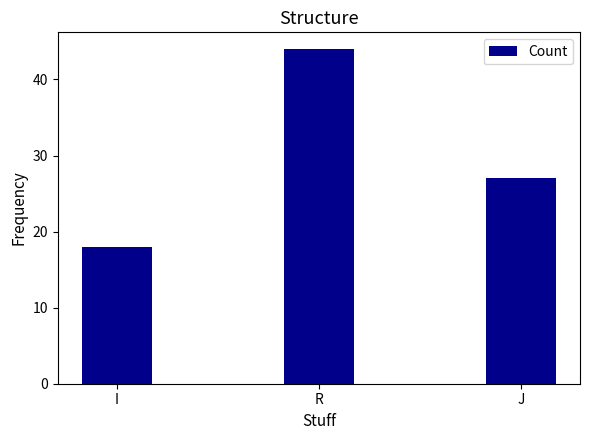

True or false: the data shows 22 at R.

False